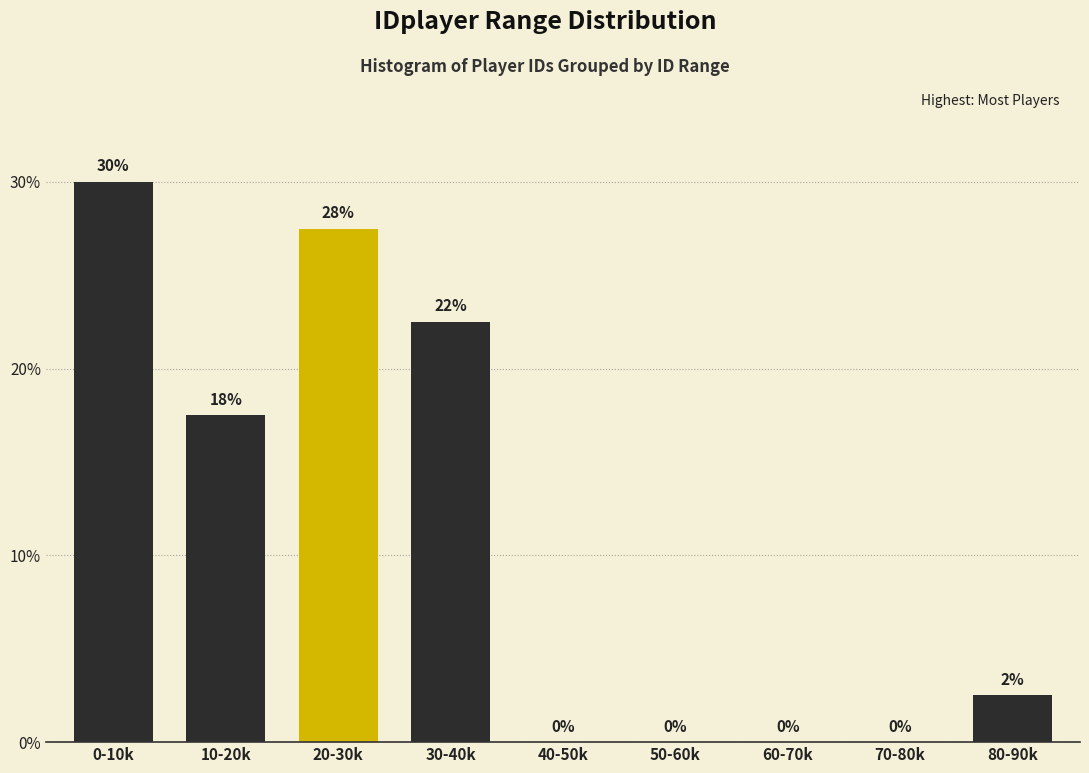

At which label does the data first exceed 2?

0-10k